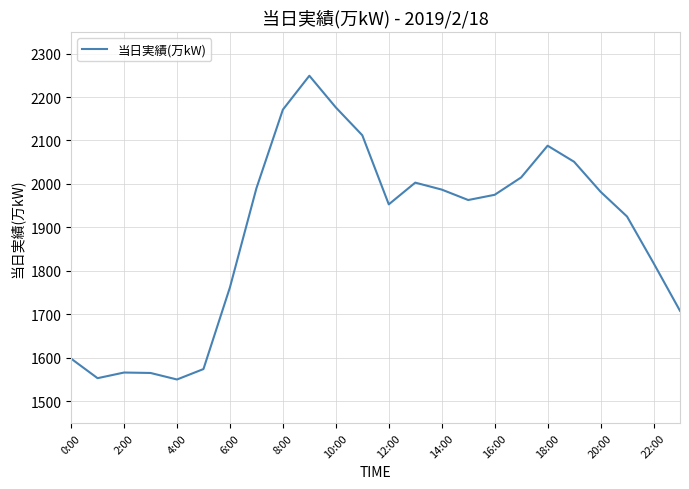

What is the difference between the maximum and minimum values?

699